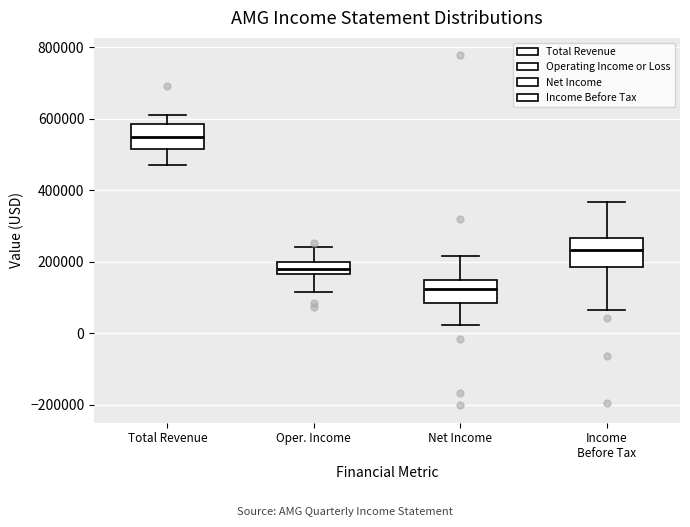

Where does the upper whisker of the box for Oper. Income end on the y-axis? The values are not printed on the chart, so give them approximately, as read against the axis.

240000